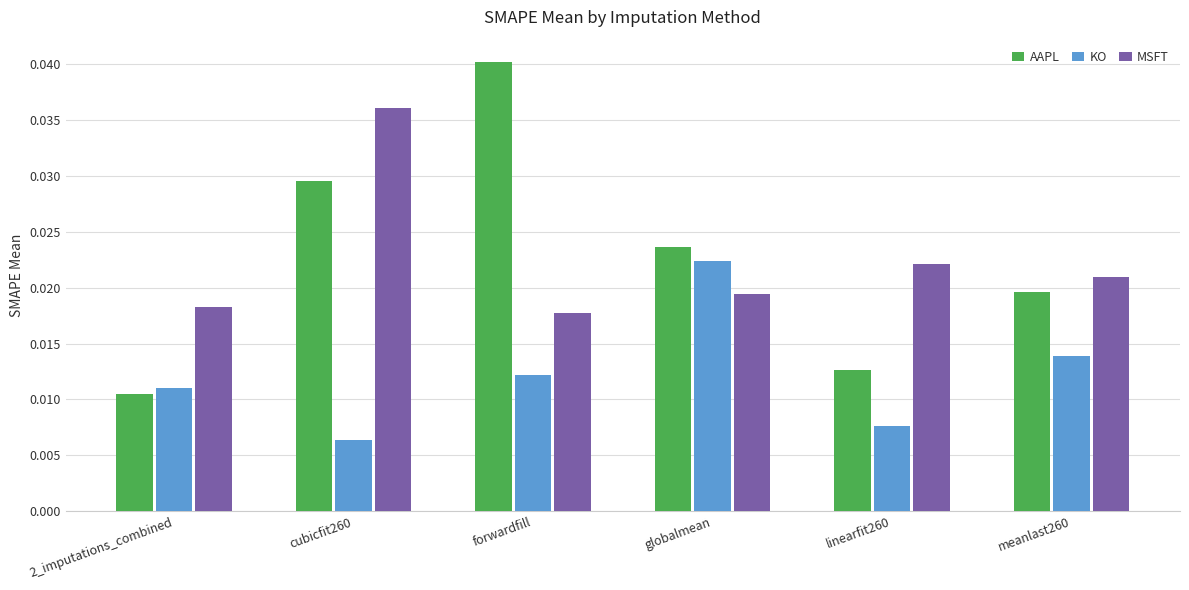

Which series changed the most between globalmean and meanlast260?

KO